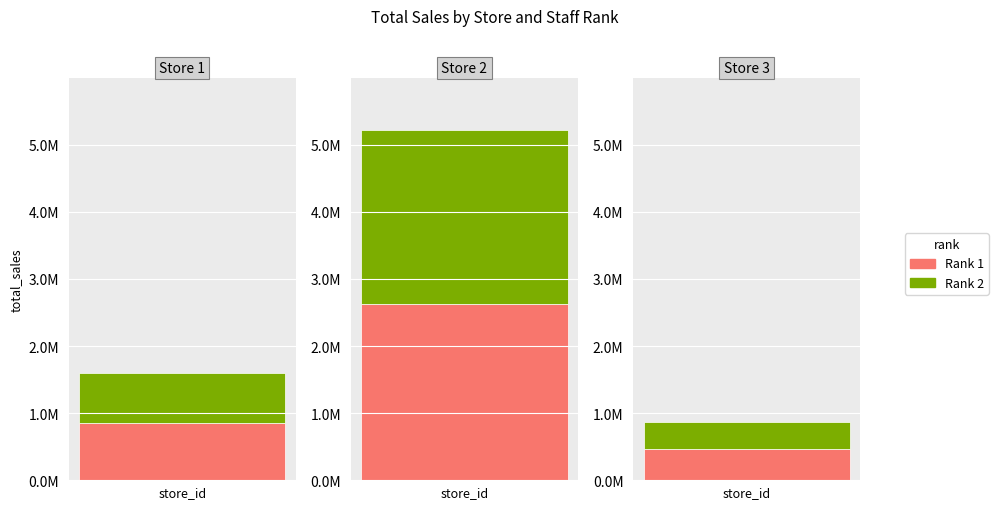

Which series has the largest total across all categories?

Rank 1